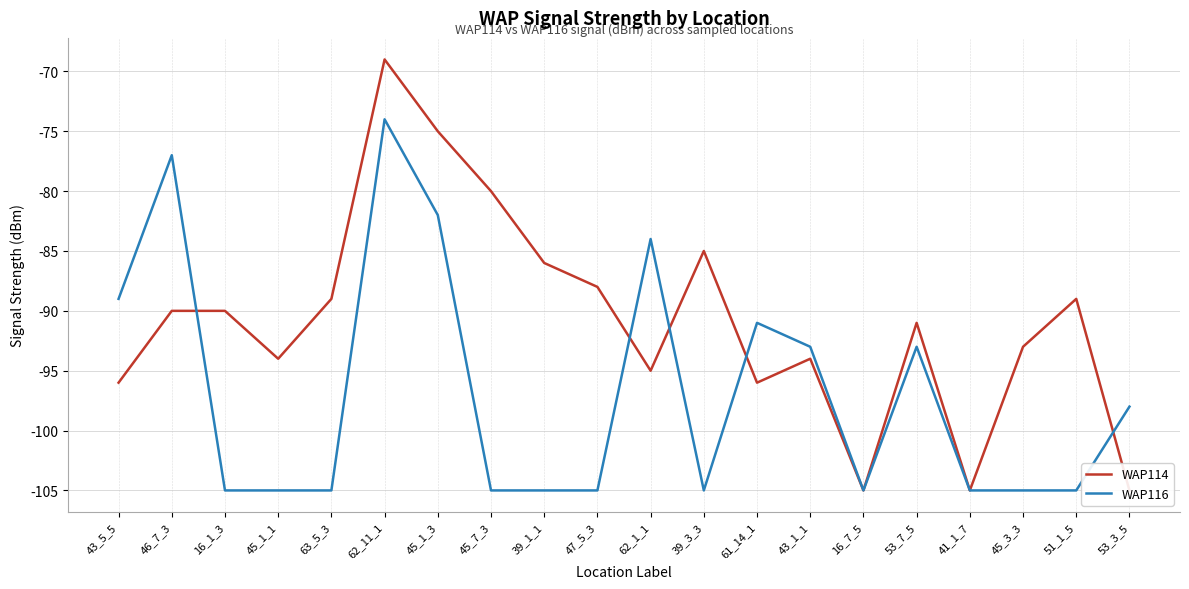

At which category is the sum across all series the highest?

62_11_1